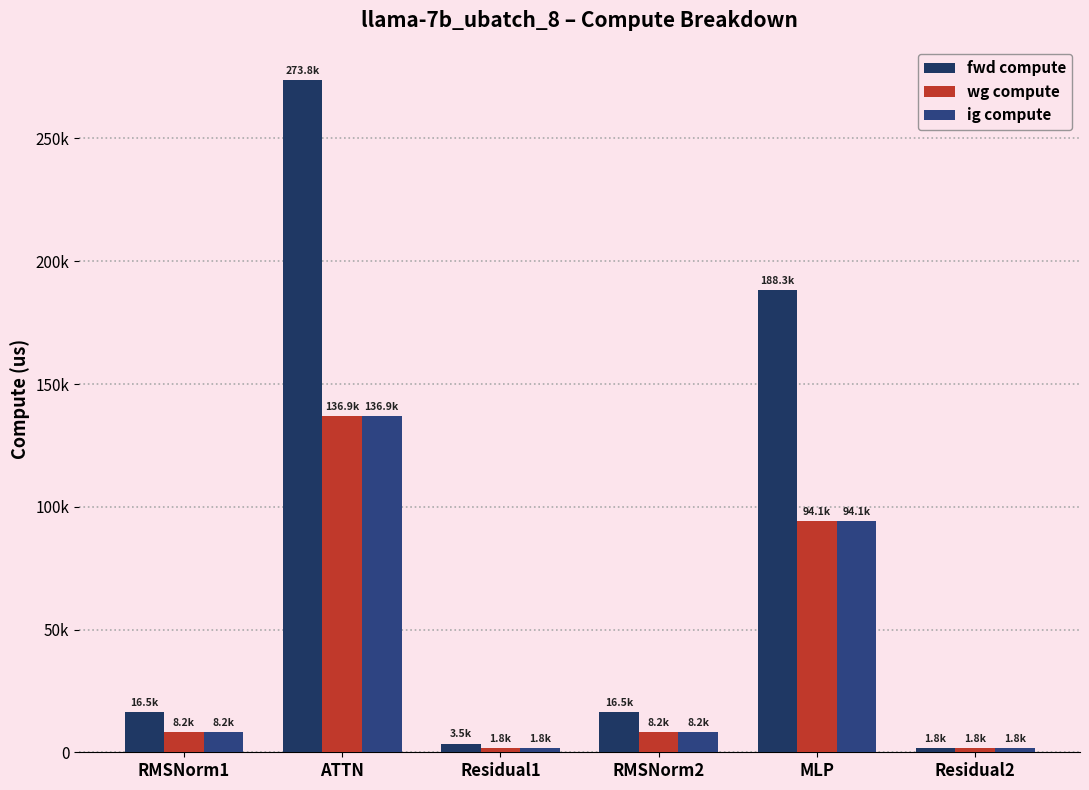

Reading left to right, transcribe all the data shown in this chart.

fwd compute: RMSNorm1=16464.4	ATTN=273803.2	Residual1=3530.7	RMSNorm2=16464.4	MLP=188281.3	Residual2=1765.4
wg compute: RMSNorm1=8232.2	ATTN=136901.6	Residual1=1765.4	RMSNorm2=8232.2	MLP=94140.7	Residual2=1765.4
ig compute: RMSNorm1=8232.2	ATTN=136901.6	Residual1=1765.4	RMSNorm2=8232.2	MLP=94140.7	Residual2=1765.4